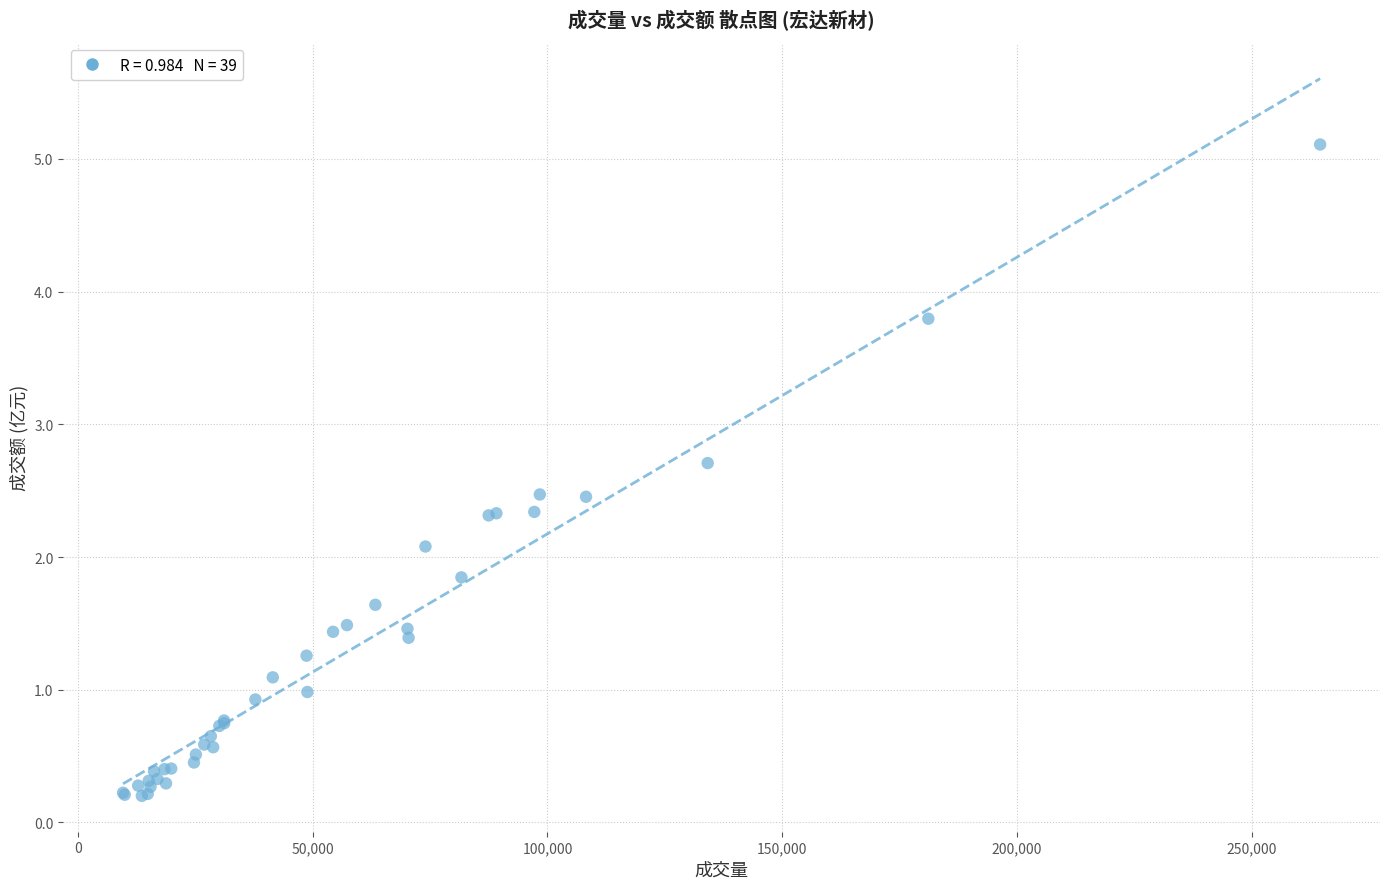

What Y value in the scatter plot is closest to 2?

2.1